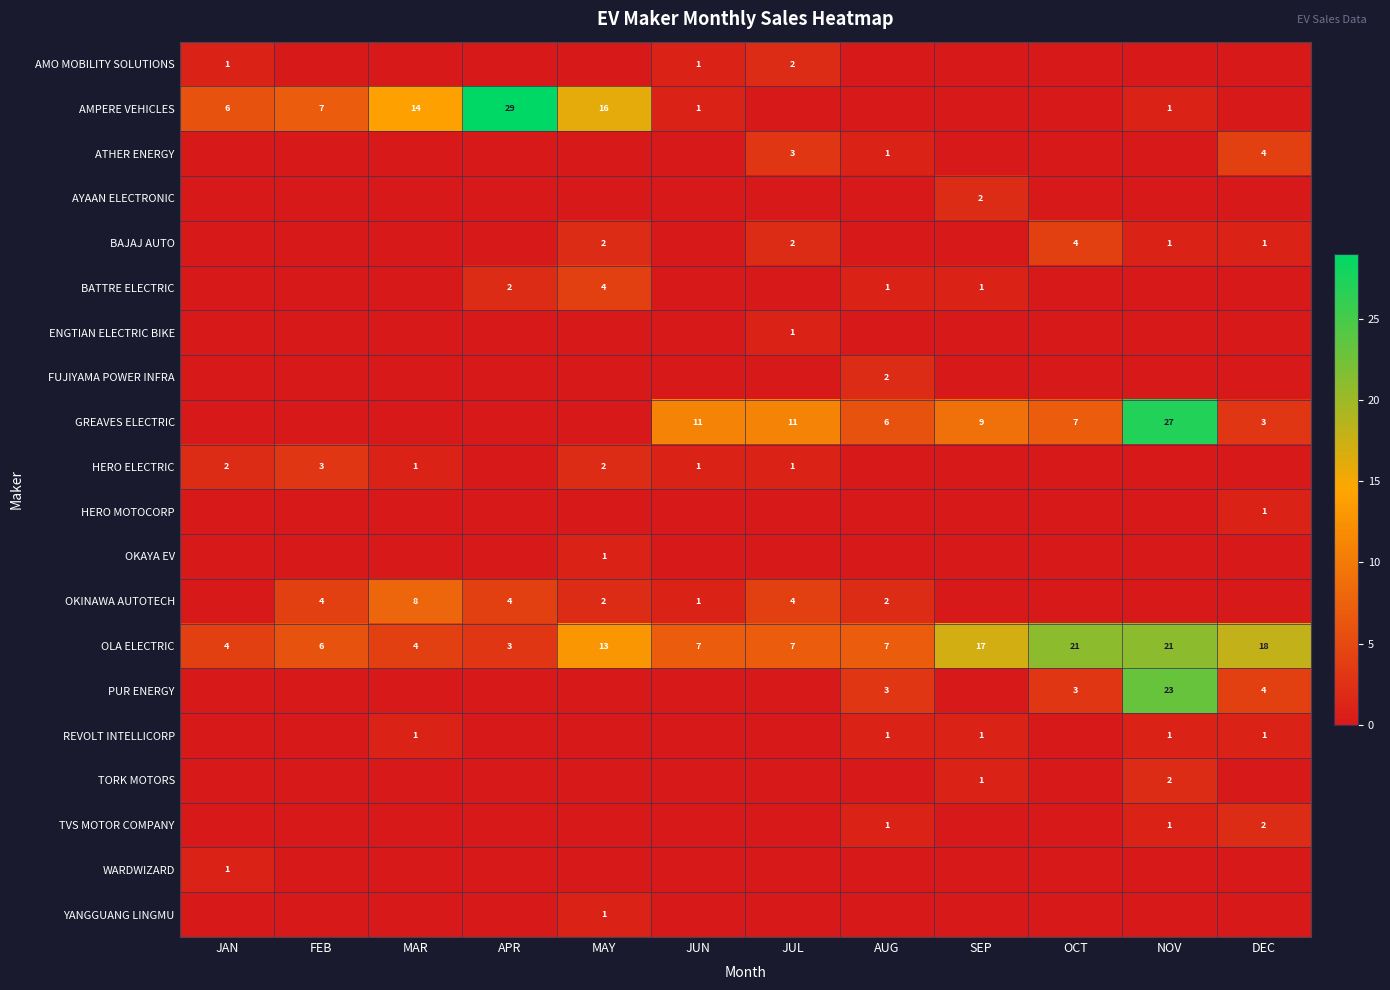

The WARDWIZARD series shows 1 at JAN. True or false?

True